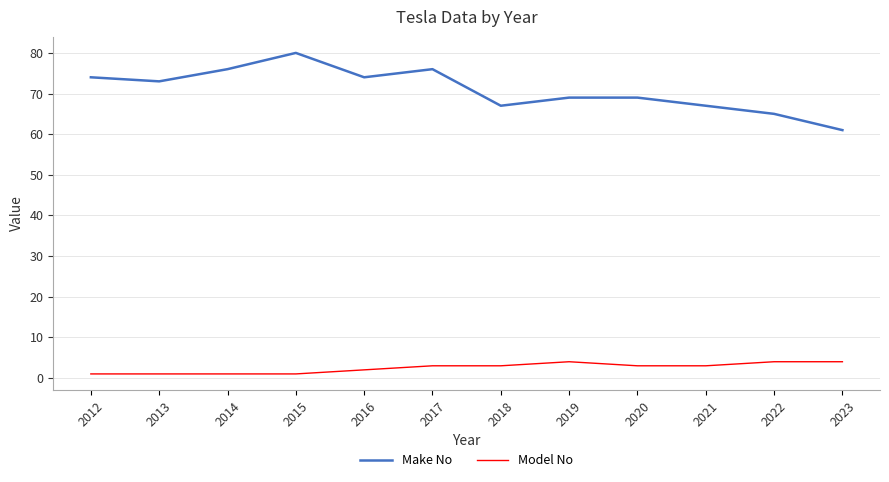

What is the maximum value shown in the chart?

80